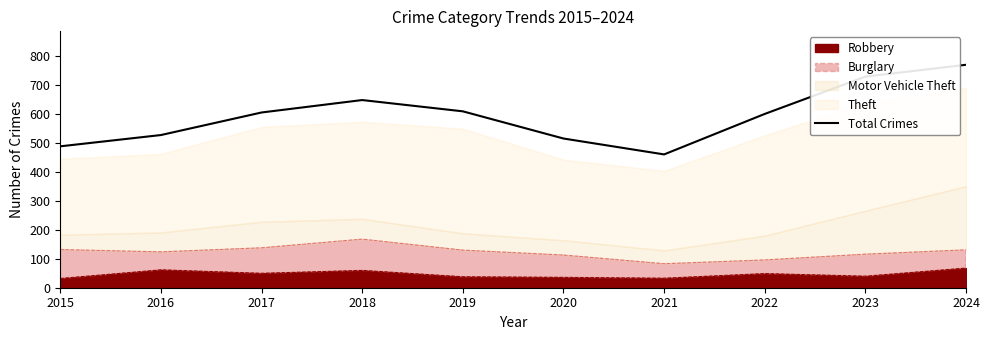

Which label corresponds to the smallest value in the chart?

2021